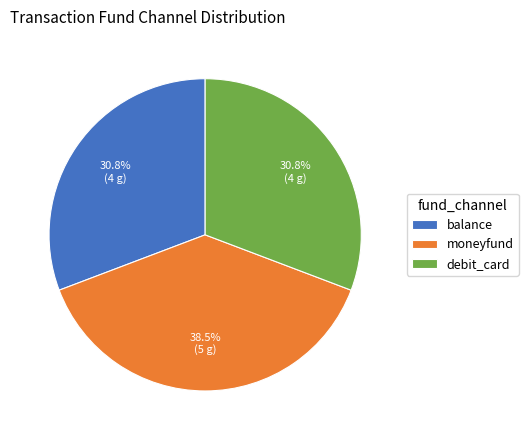

What percentage do moneyfund and balance together represent?

69.2%